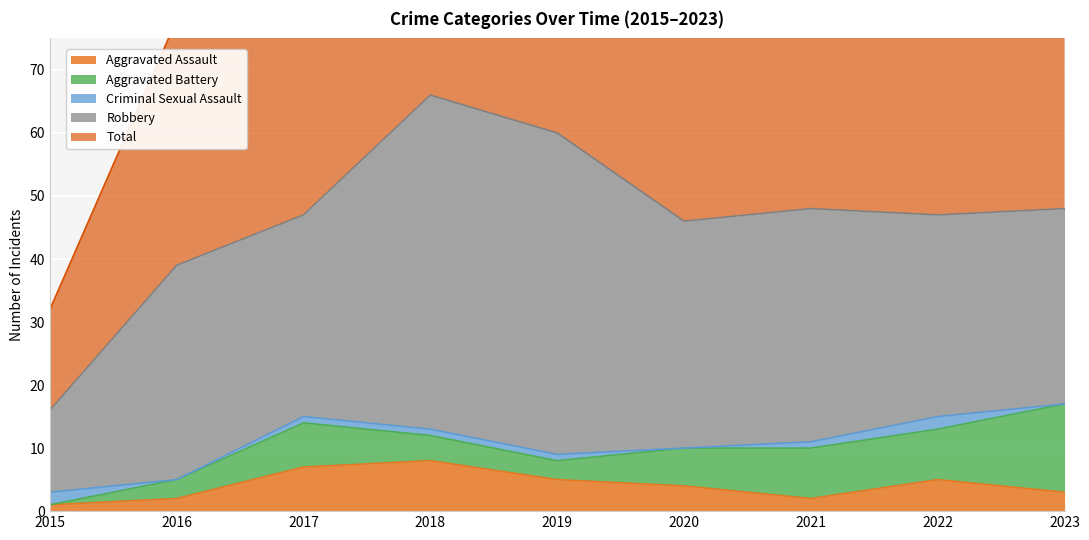

Which series has the largest range (max minus min)?

Total